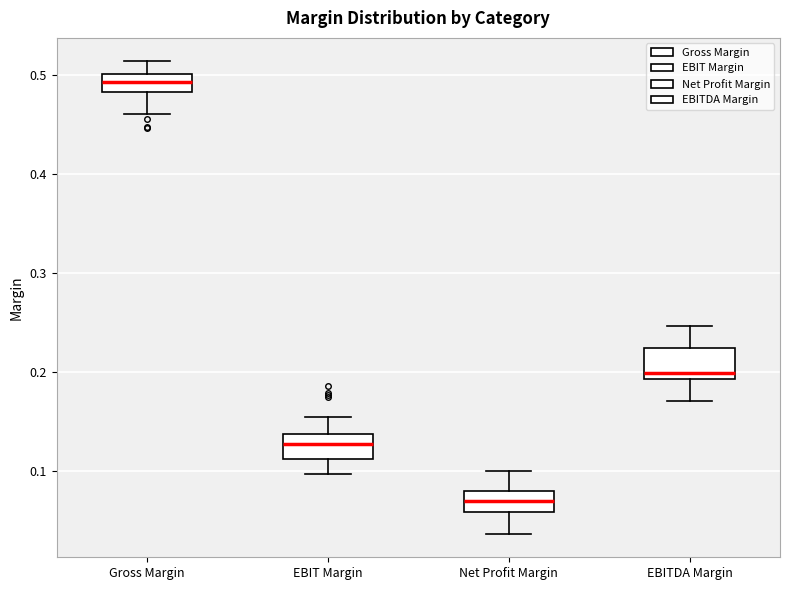

Reading left to right, read every box against the y-axis: the position of its median line, the range the box covers, and the ends of its whiskers. The values are not printed on the chart, so give them approximately, as read against the axis.

Gross Margin: median 0.49, box 0.48 to 0.50, whiskers 0.46 to 0.51
EBIT Margin: median 0.13, box 0.11 to 0.14, whiskers 0.10 to 0.15
Net Profit Margin: median 0.07, box 0.06 to 0.08, whiskers 0.04 to 0.10
EBITDA Margin: median 0.20, box 0.19 to 0.22, whiskers 0.17 to 0.25